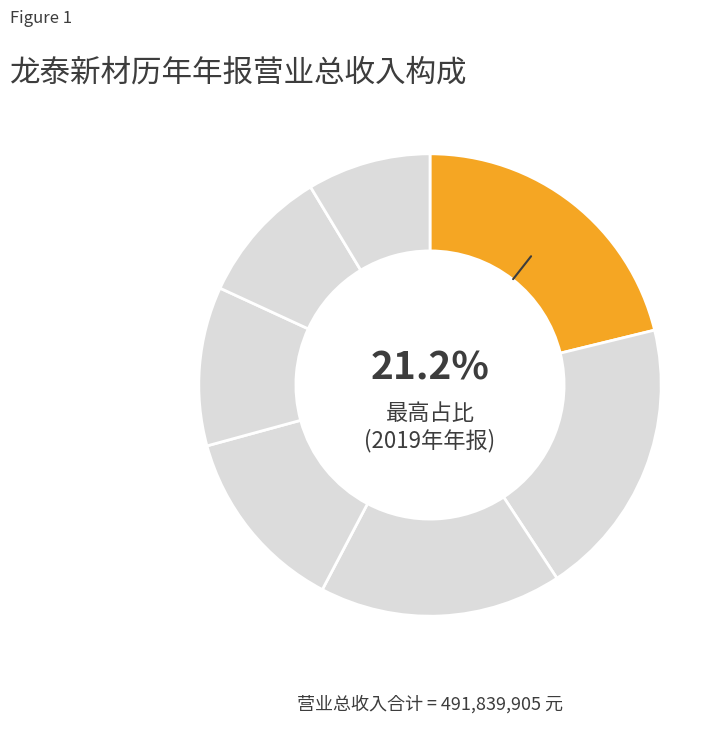

Which category has the smallest portion of the pie?

2013年 年报